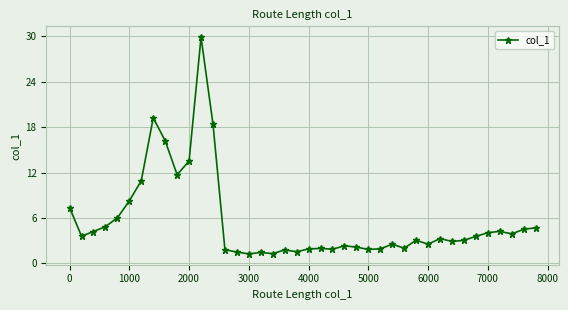

What is the average value?

5.6